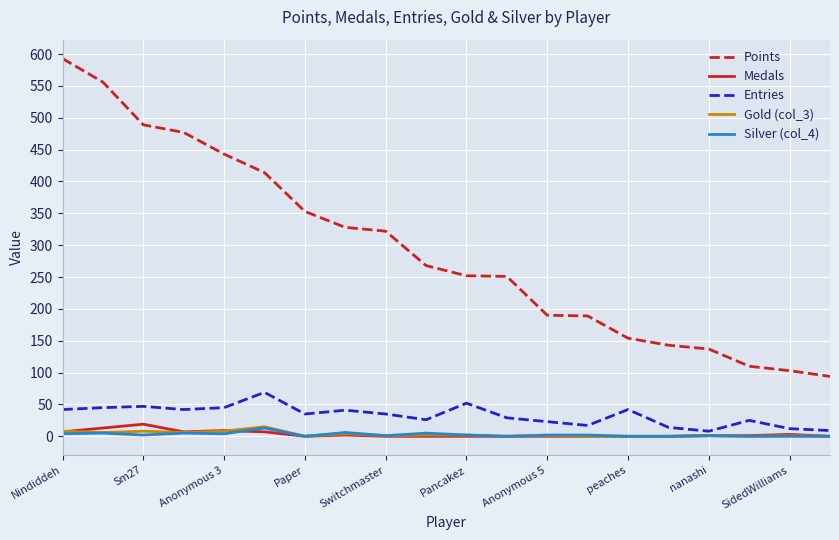

Which series has the largest range (max minus min)?

Points